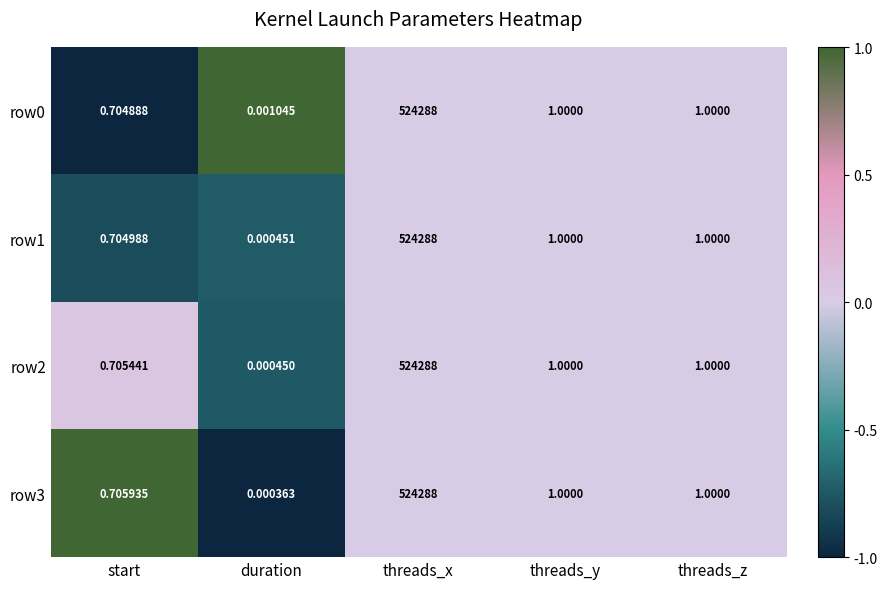

Which series has the largest range (max minus min)?

row3